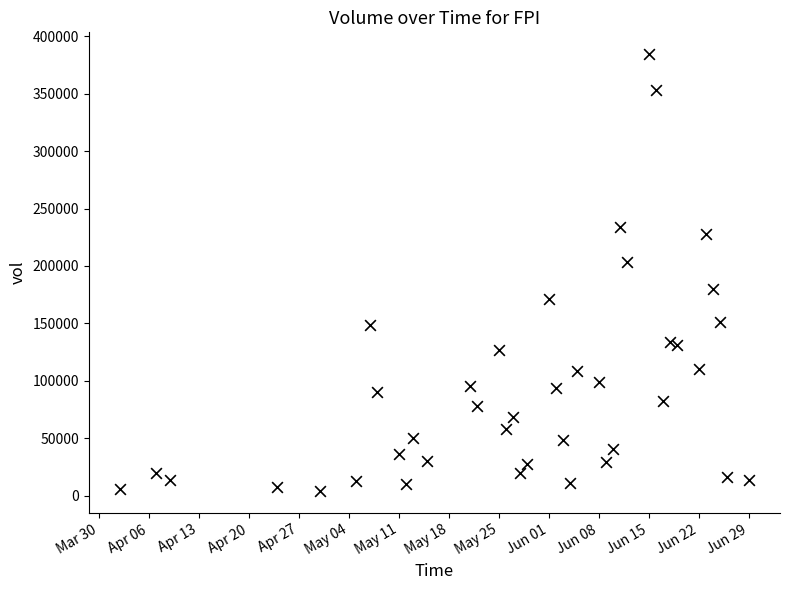

What is the range of X values (max minus min)?

88